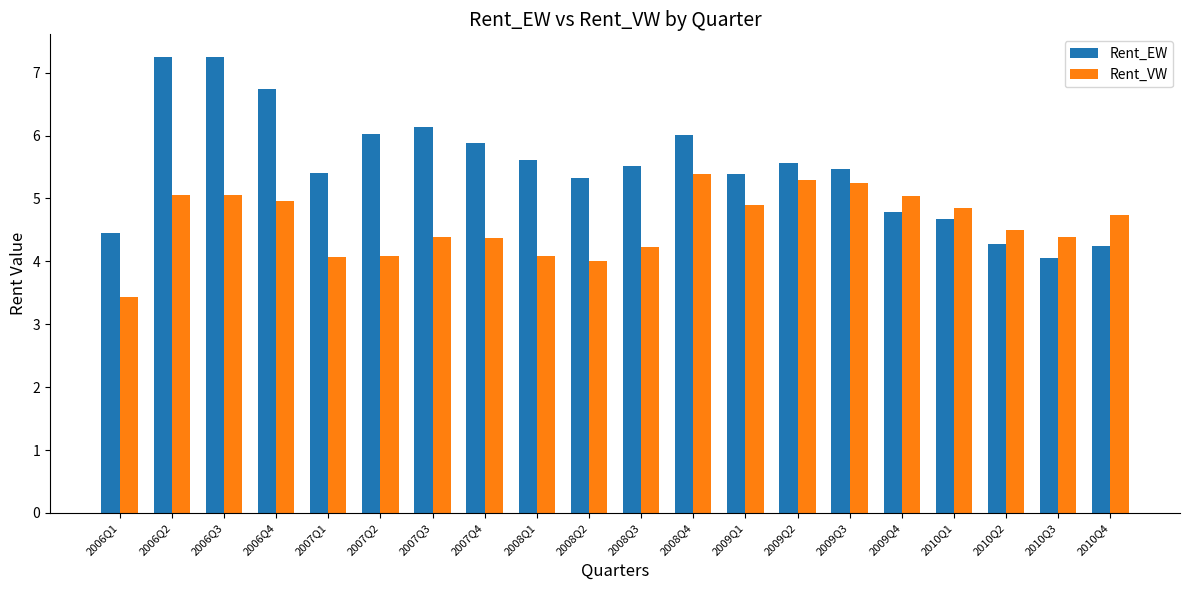

List the series in order of their peak value, lowest first.

Rent_VW, Rent_EW